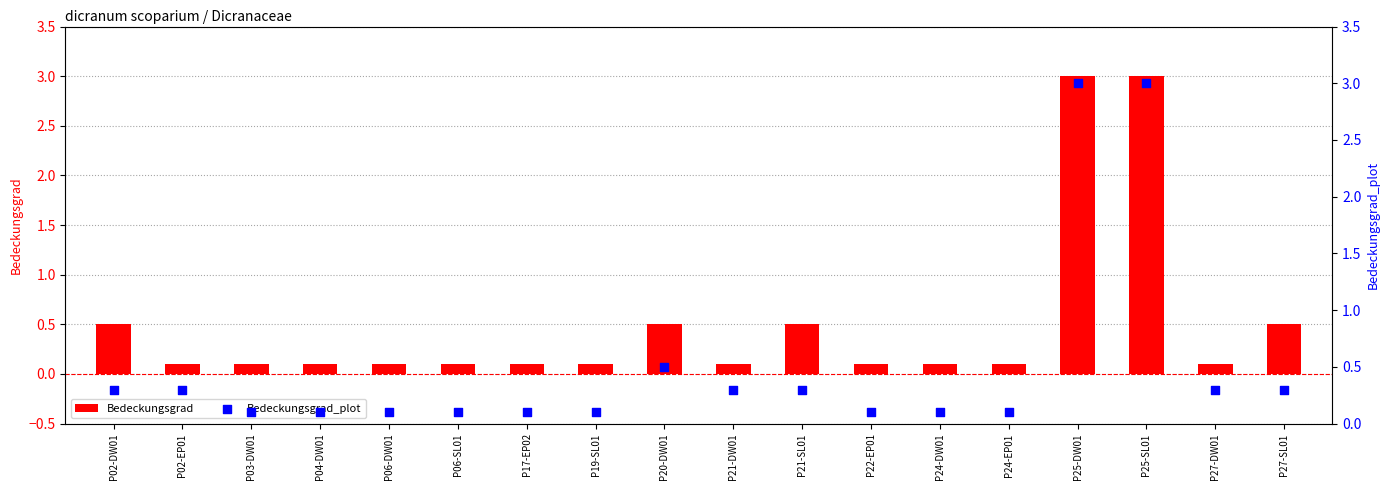

At how many categories does at least one series exceed 2?

2